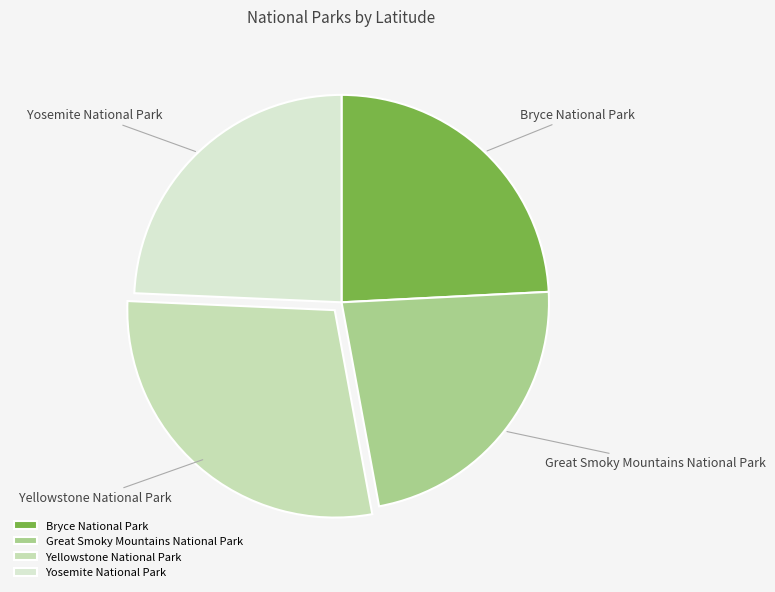

Is there any slice that represents more than half of the pie?

No